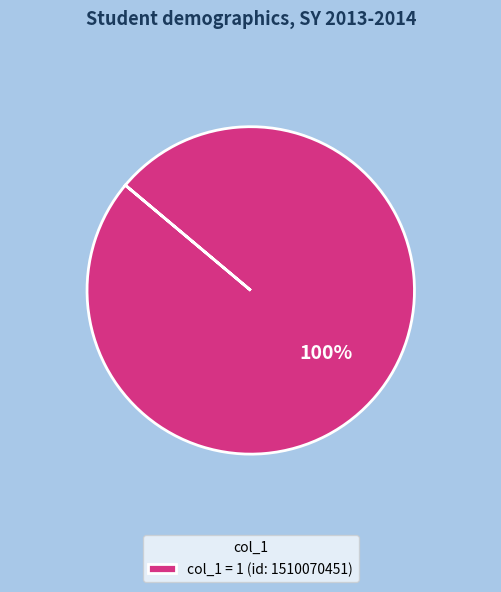

Rank the categories by value from highest to lowest.

col_1 = 1 (id: 1510070451)